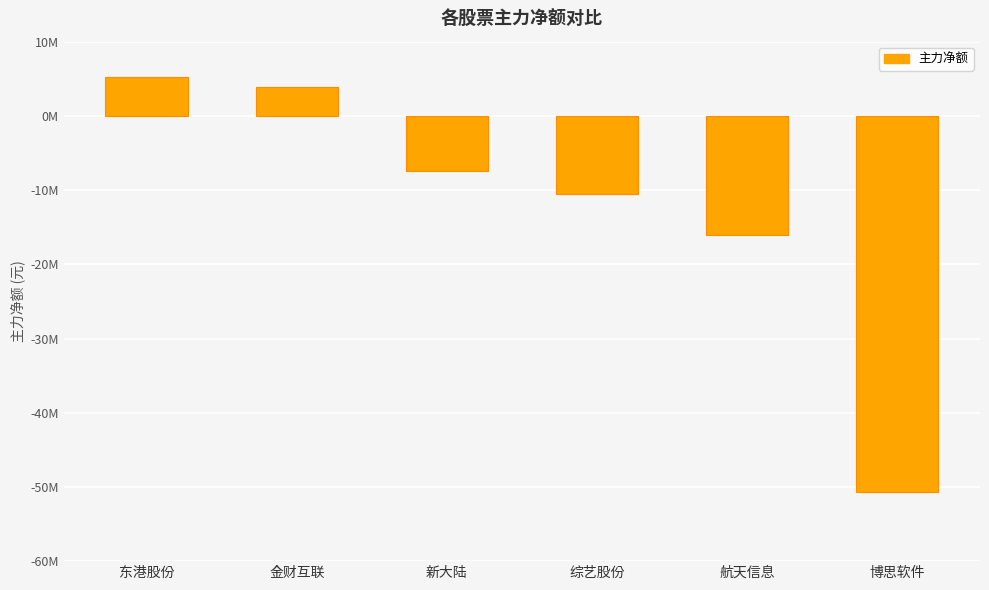

Where does the data first go above -7428477?

东港股份